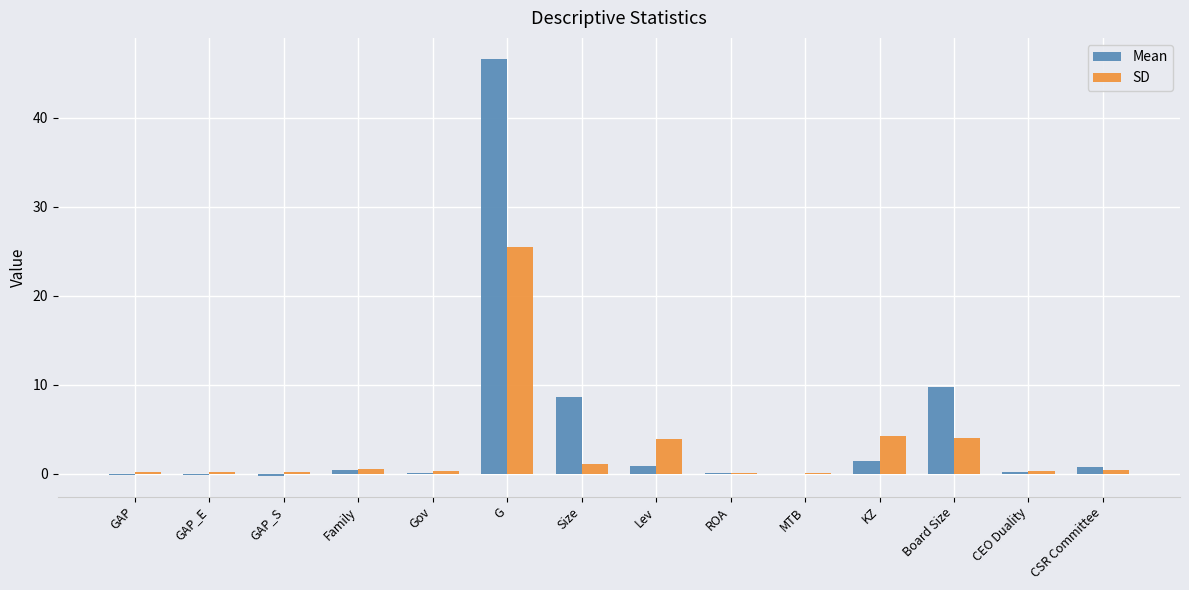

Is it true that SD equals 15.1 at G?

False